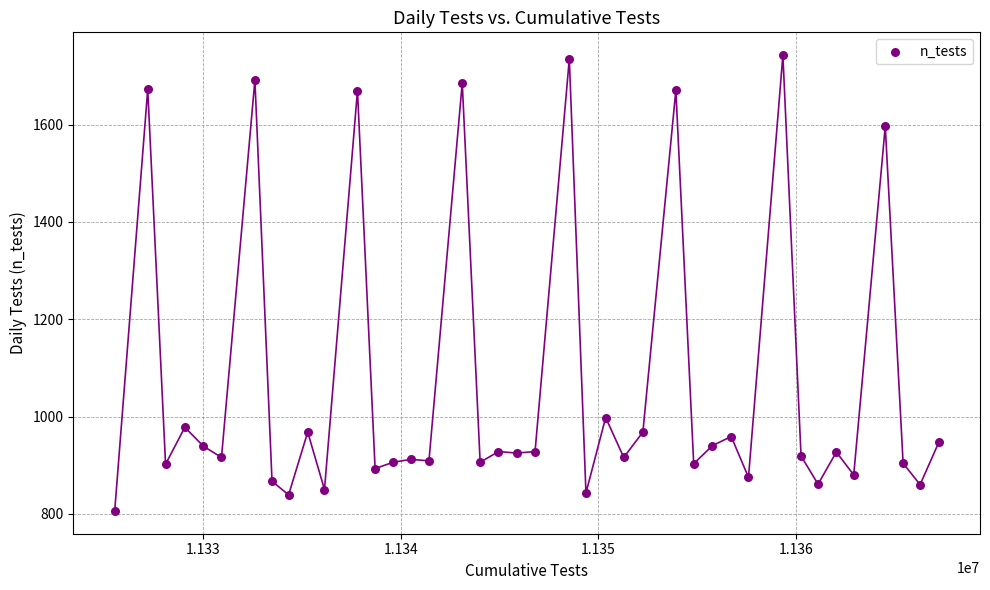

What is the range of Y values (max minus min)?

937